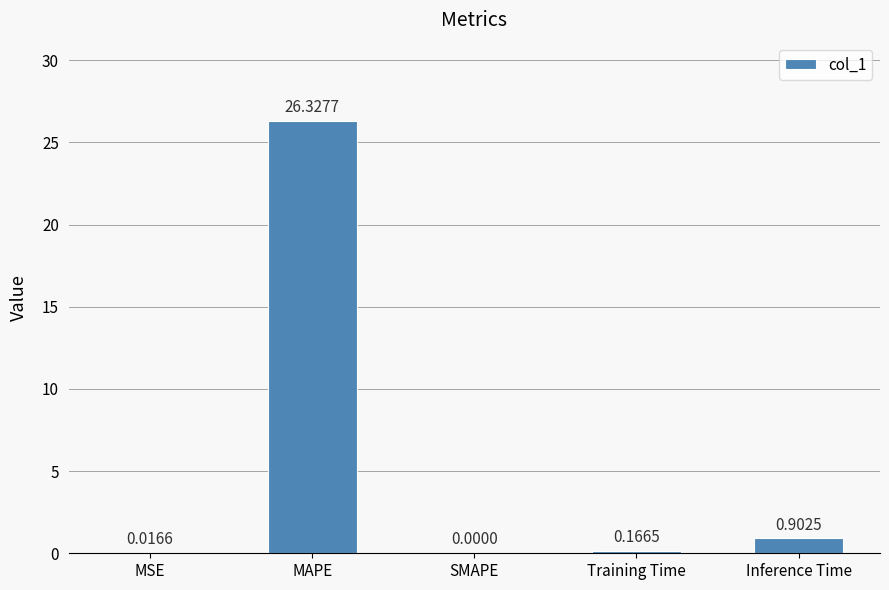

What is the sum of all values?

27.4